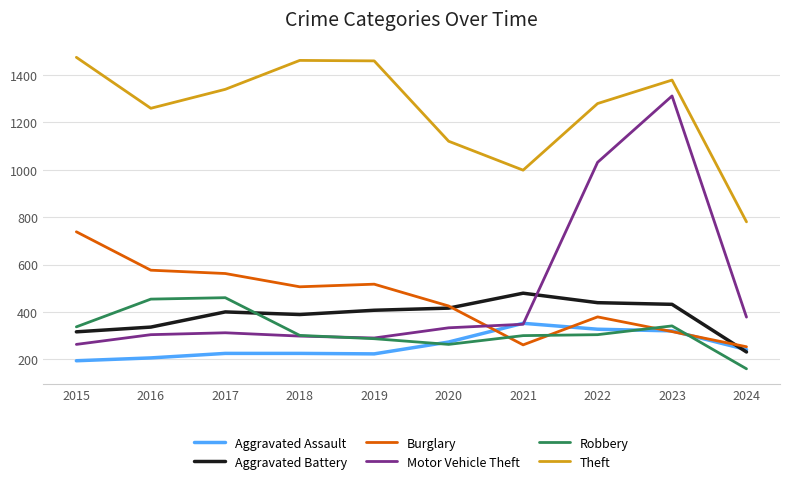

What is the average value of the Motor Vehicle Theft series?

487